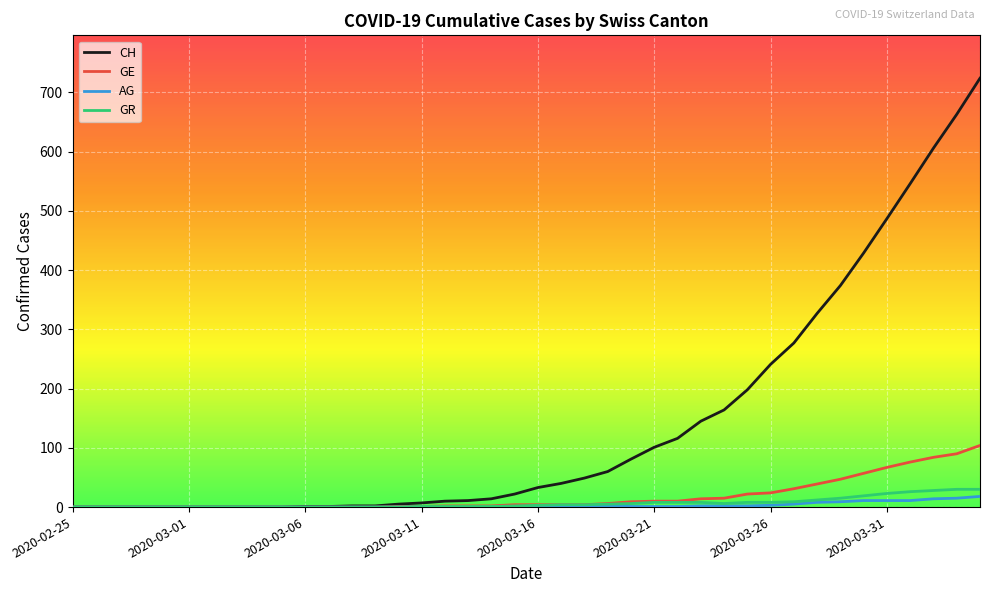

Which series has the largest total across all categories?

CH